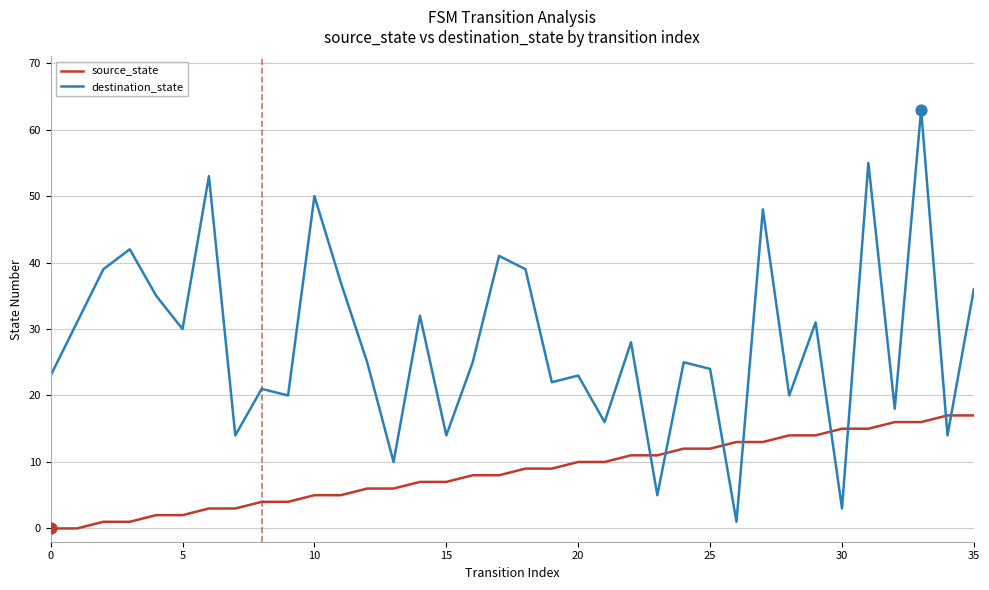

Which series has the largest total across all categories?

destination_state